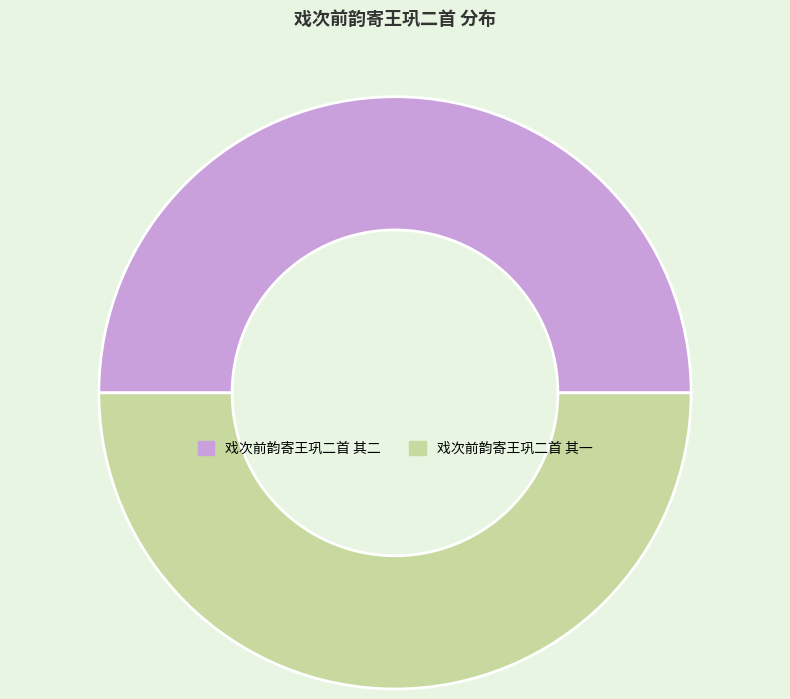

True or false: 戏次前韵寄王巩二首 其一 accounts for 65% of the total.

False